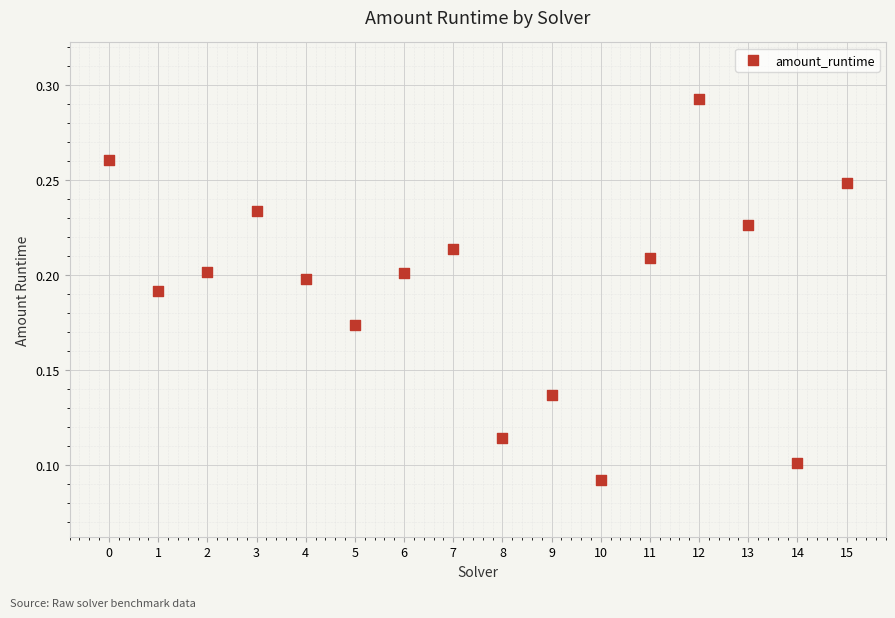

How many data points are displayed?

16